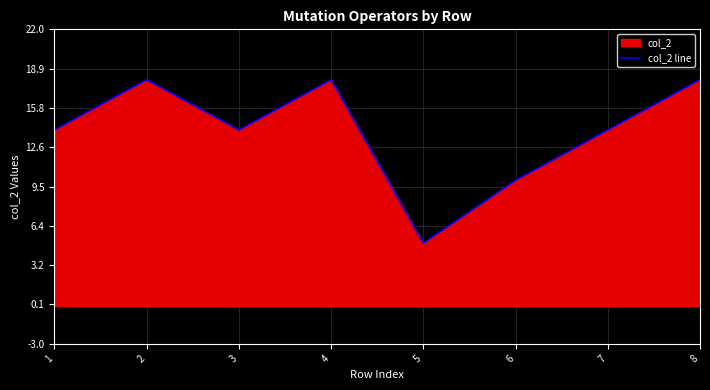

Does the chart display data point markers on the line(s)?

No